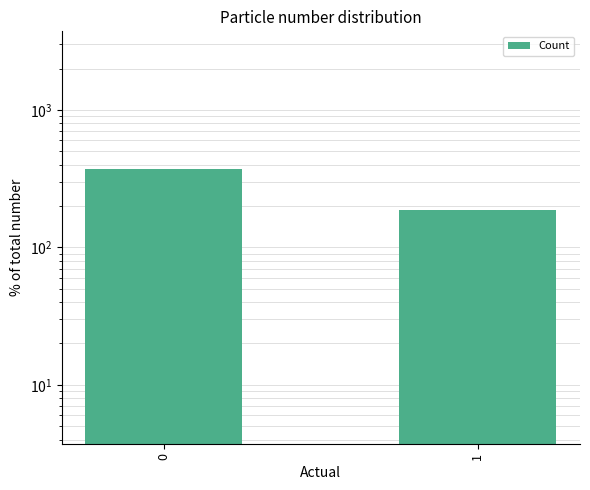

What is the sum of all values?

559